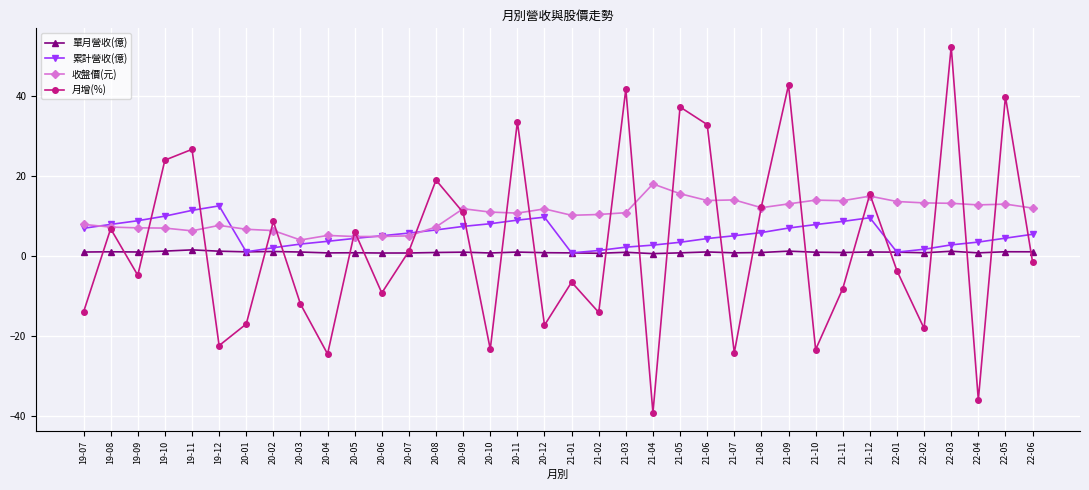

What is the maximum value for 累計營收(億)?

12.5